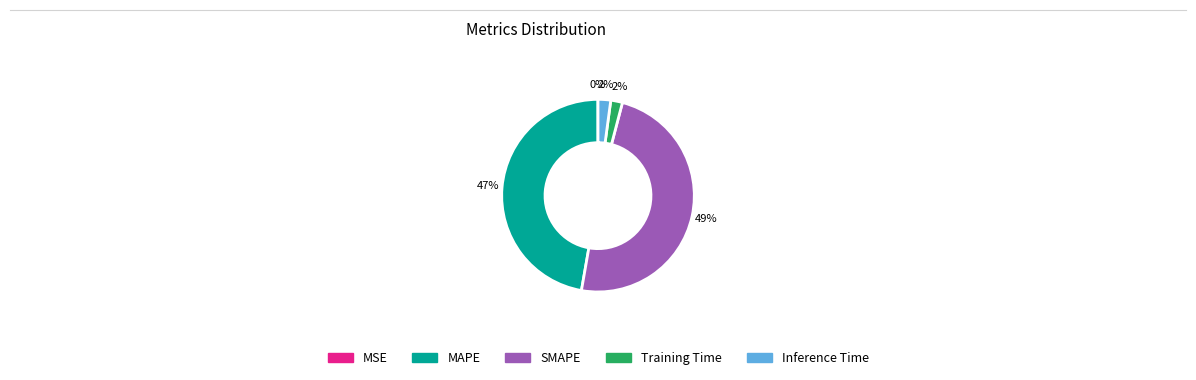

To the nearest percent, what percentage of the pie is Inference Time?

2%